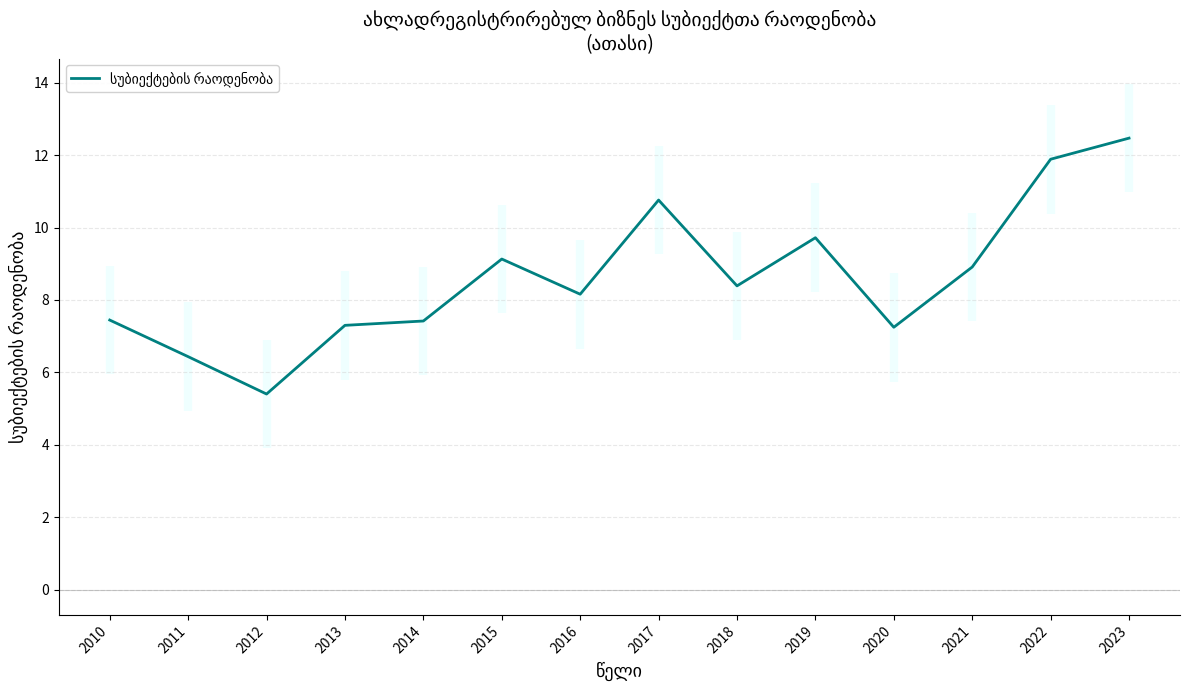

Reading left to right, what are all the values shown in this chart?

2010=7.4	2011=6.4	2012=5.4	2013=7.3	2014=7.4	2015=9.1	2016=8.2	2017=10.8	2018=8.4	2019=9.7	2020=7.2	2021=8.9	2022=11.9	2023=12.5